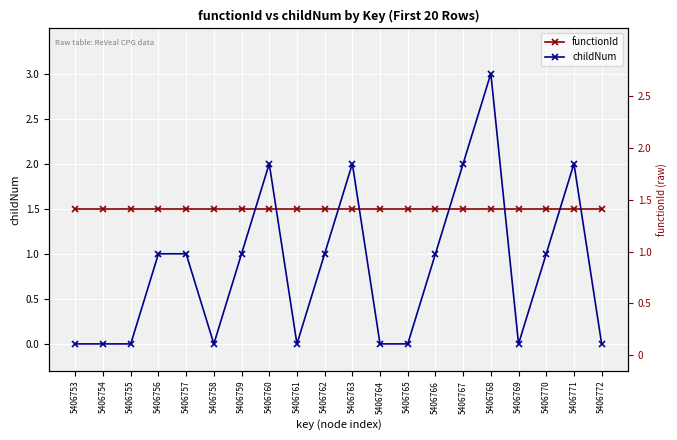

What are all the series names shown in the legend?

functionId, childNum